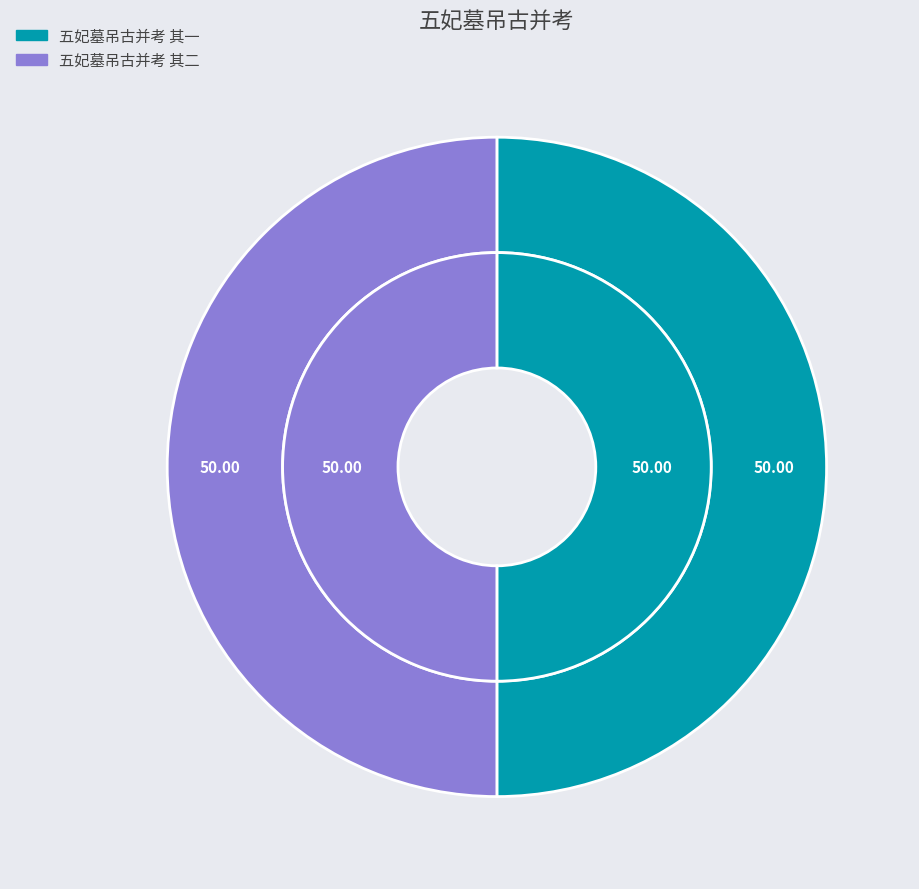

Count the number of slices in the pie.

2